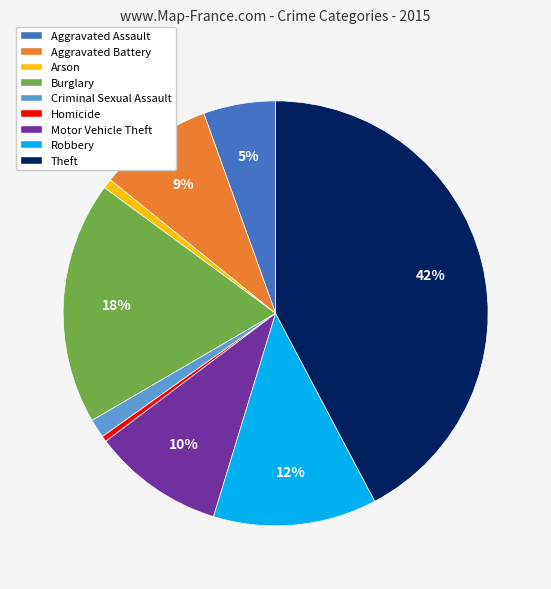

The Theft slice represents 42% of the pie. True or false?

True